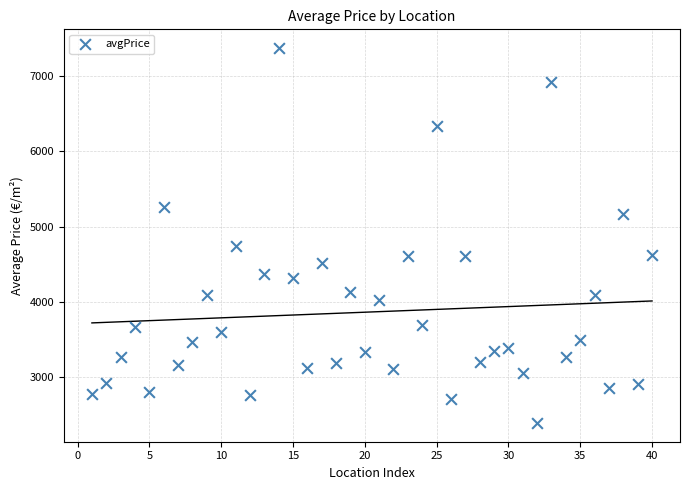

What is the range of Y values (max minus min)?

4981.5